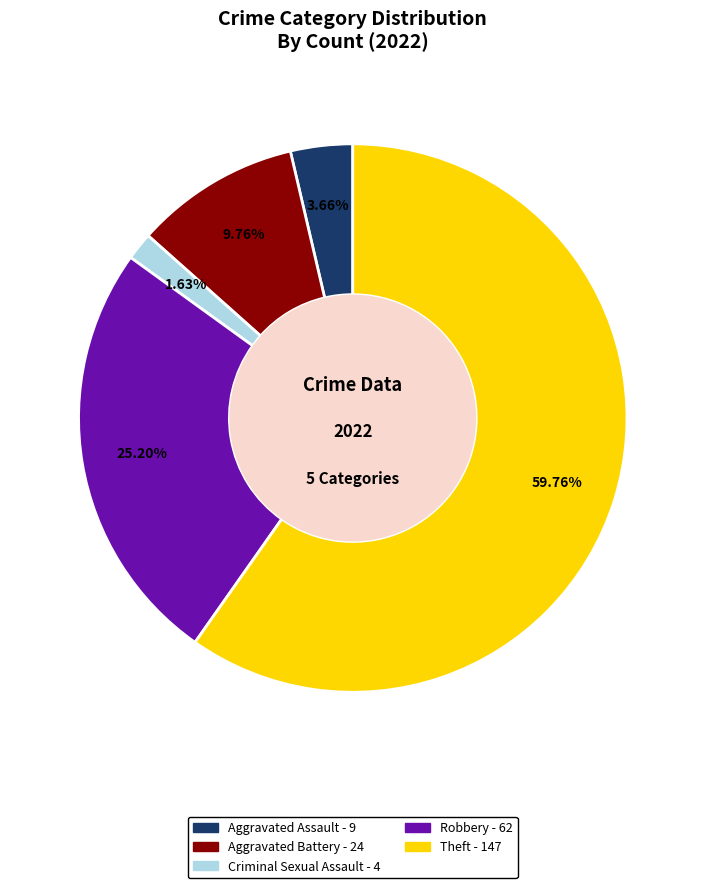

True or false: Robbery accounts for 32% of the total.

False